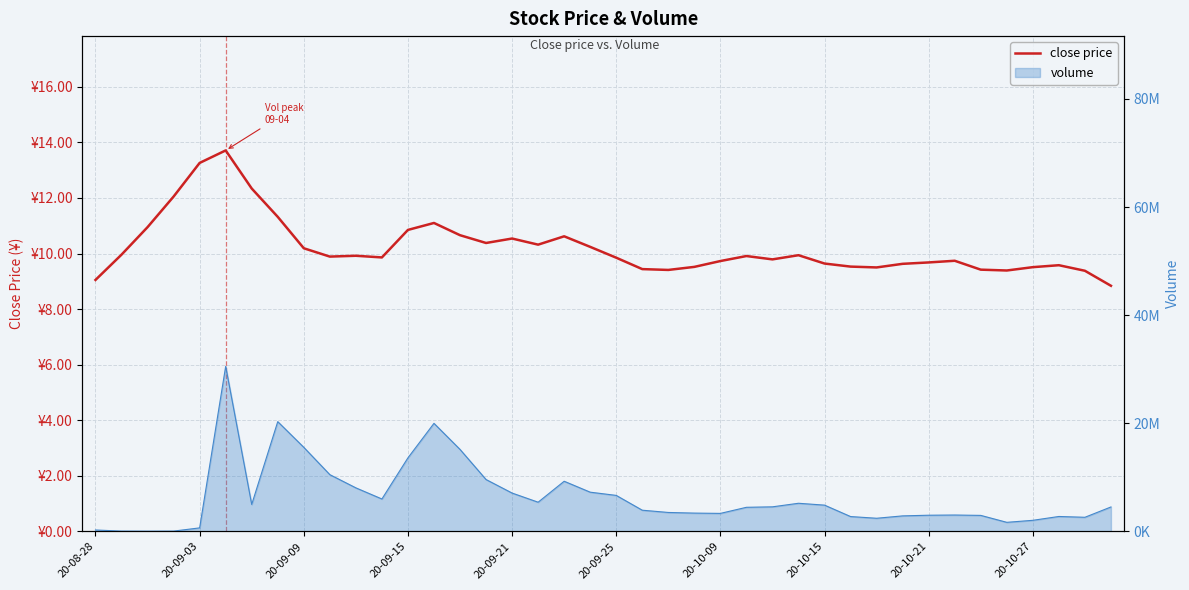

What is the greatest value displayed?

13.7